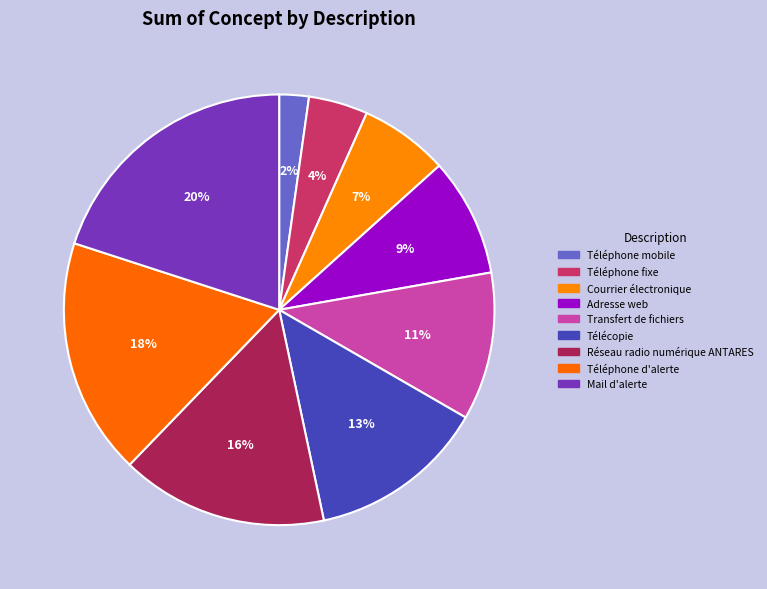

What is the total percentage of Transfert de fichiers and Adresse web?

20.0%